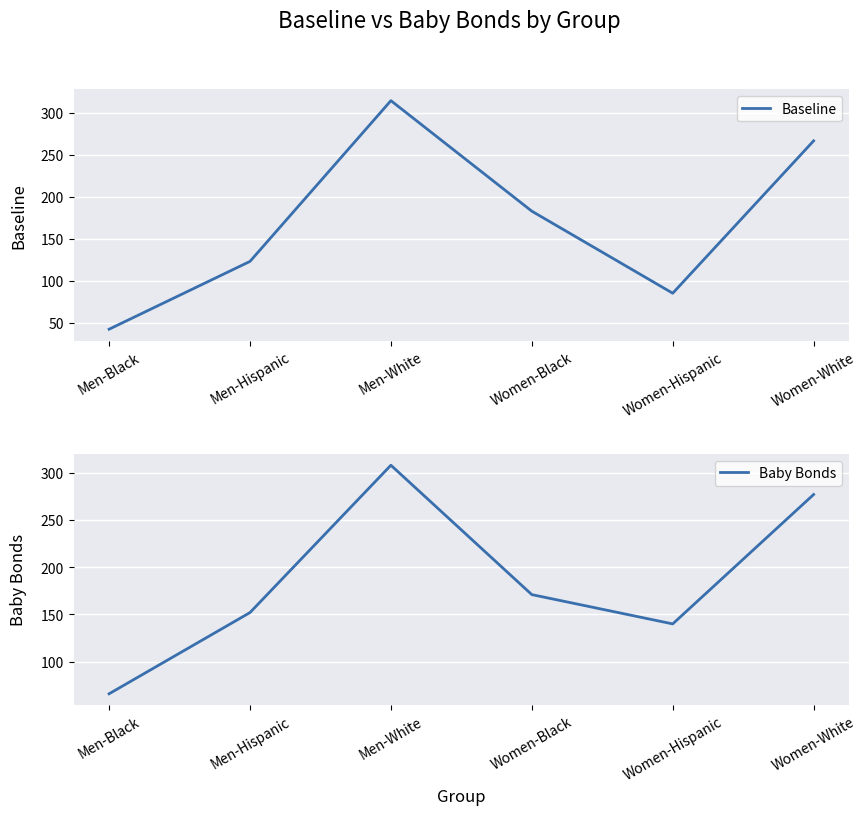

What is the value of the Baby Bonds point at the 2nd from the left?

152